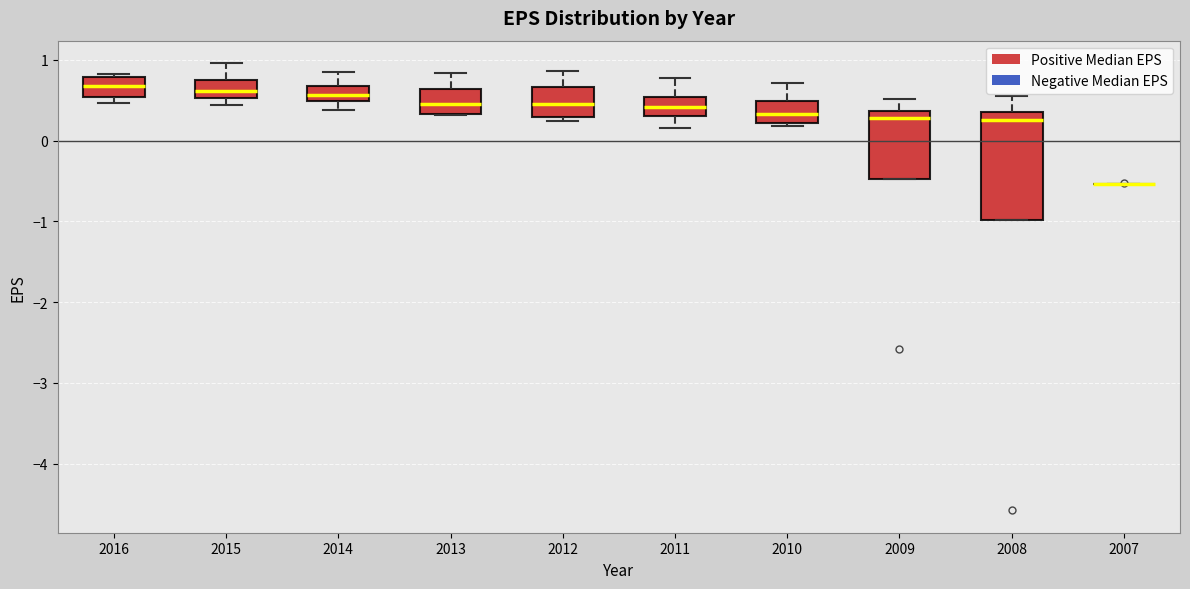

Comparing the boxes themselves (not the whiskers), which one is the tallest?

2008